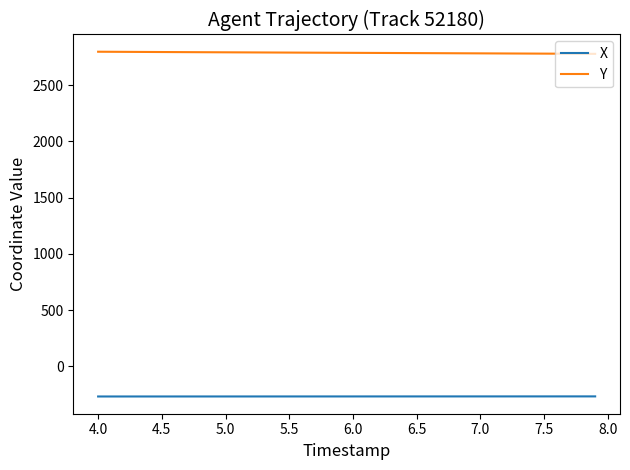

What is the minimum value for X?

-267.7